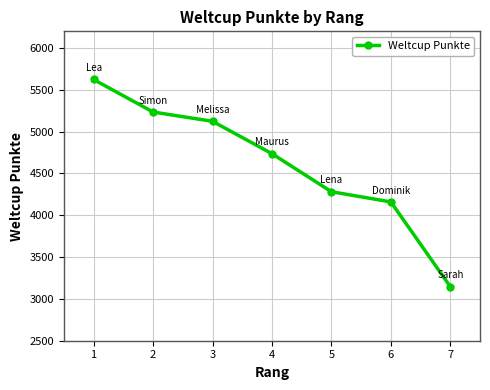

Between 7 and 3, which is larger?

3